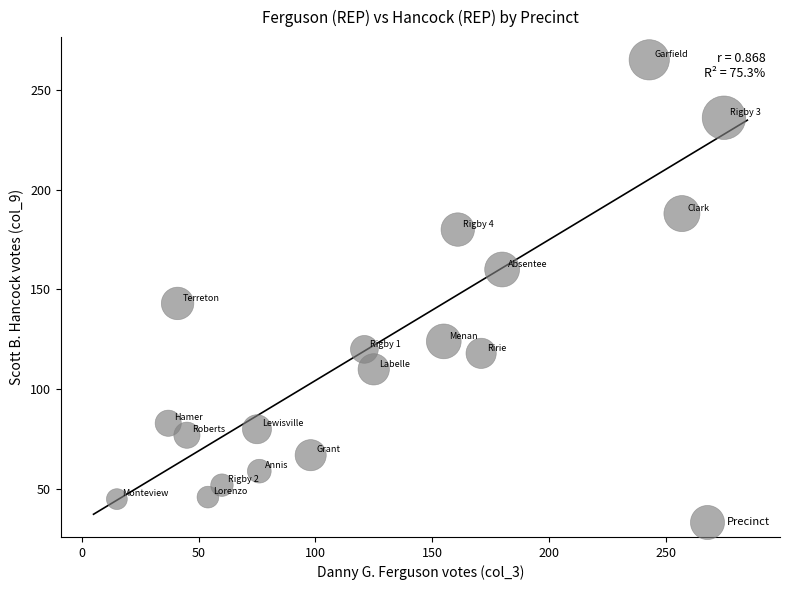

What Y value in the scatter plot is closest to 155?

160